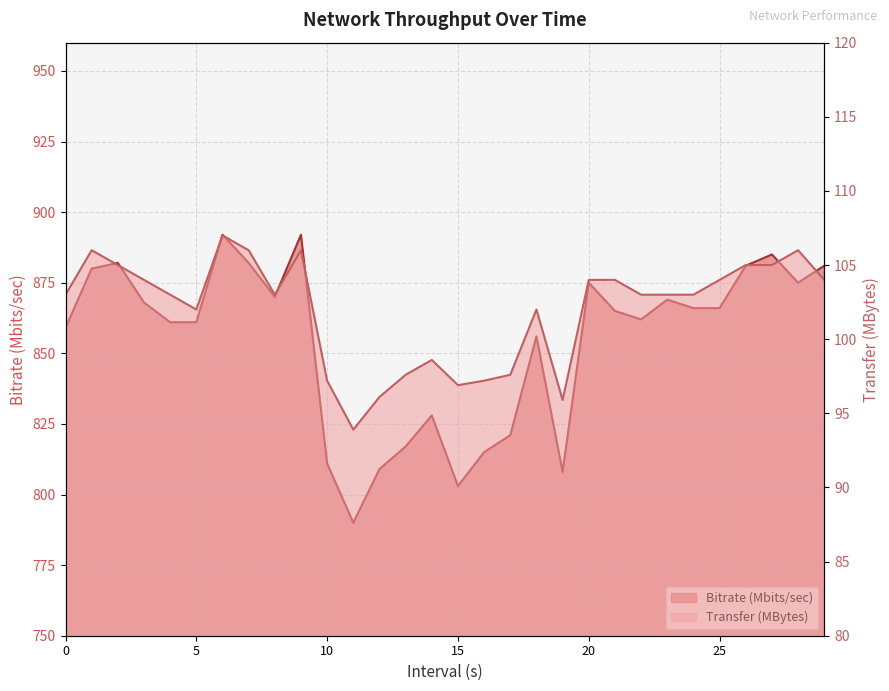

Where does the Bitrate (Mbits/sec) series first go above 866?

1.0